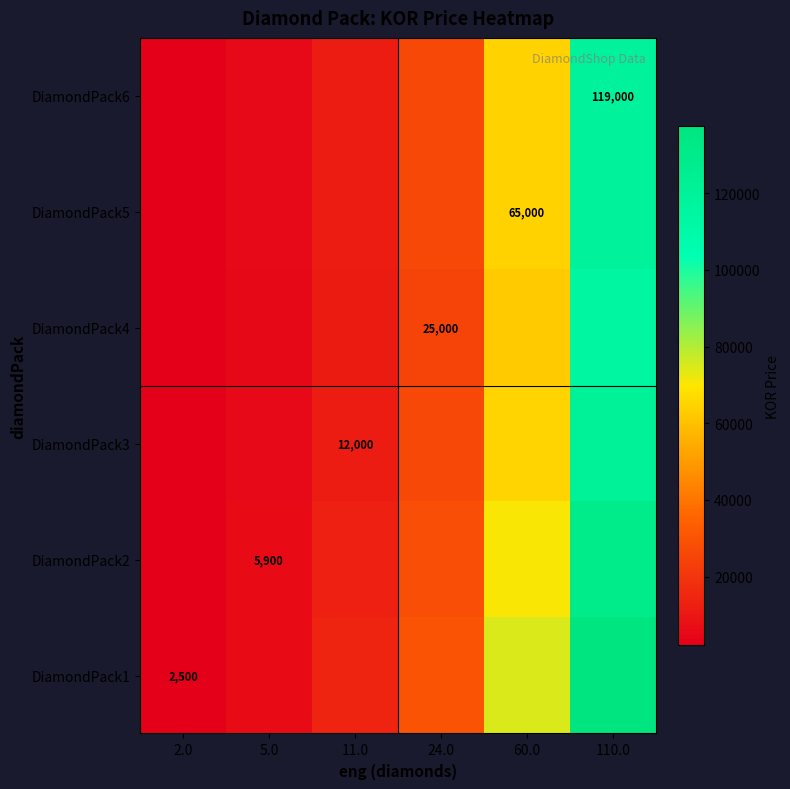

List the labels in order of DiamondPack4 value, largest first.

110.0, 60.0, 24.0, 11.0, 5.0, 2.0